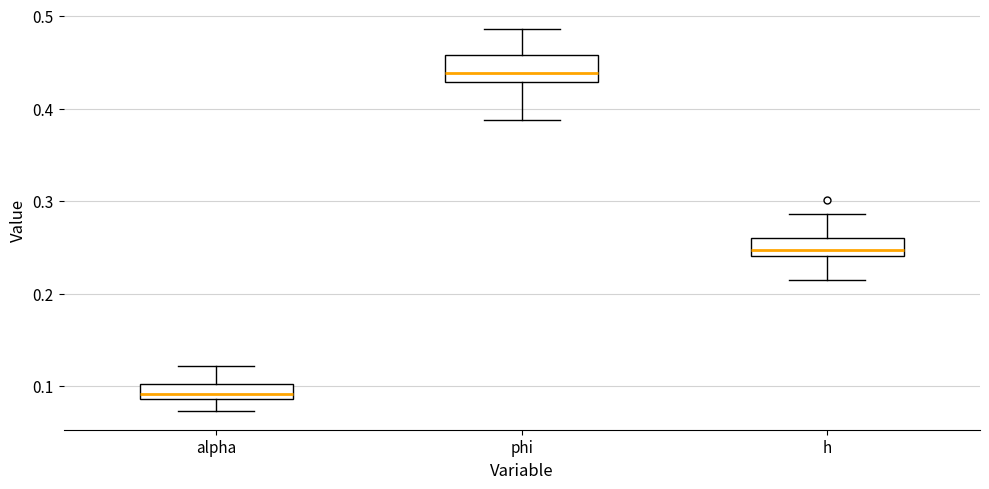

Reading left to right, transcribe this box plot: for each box, give where its median line is, the range the box spans, and where its two whiskers end, as read against the y-axis. The values are not printed on the chart, so give them approximately, as read against the axis.

alpha: median 0.09 (just above the box's lower edge), box 0.09 to 0.10, whiskers 0.07 to 0.12
phi: median 0.44, box 0.43 to 0.46, whiskers 0.39 to 0.49
h: median 0.25, box 0.24 to 0.26, whiskers 0.22 to 0.29